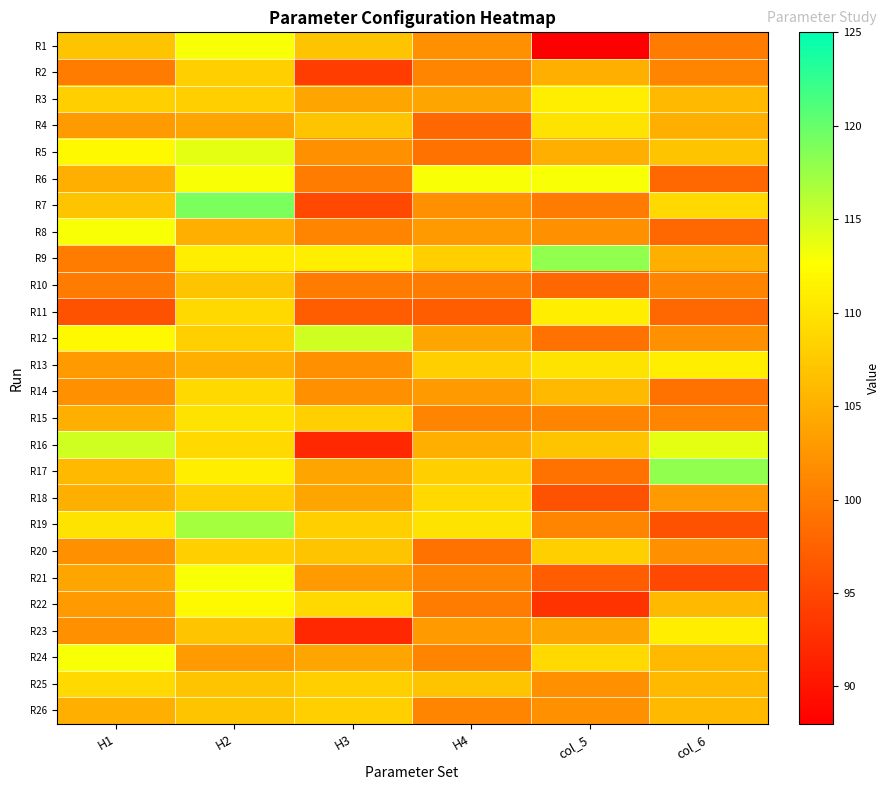

At which category is the sum across all series the highest?

H2